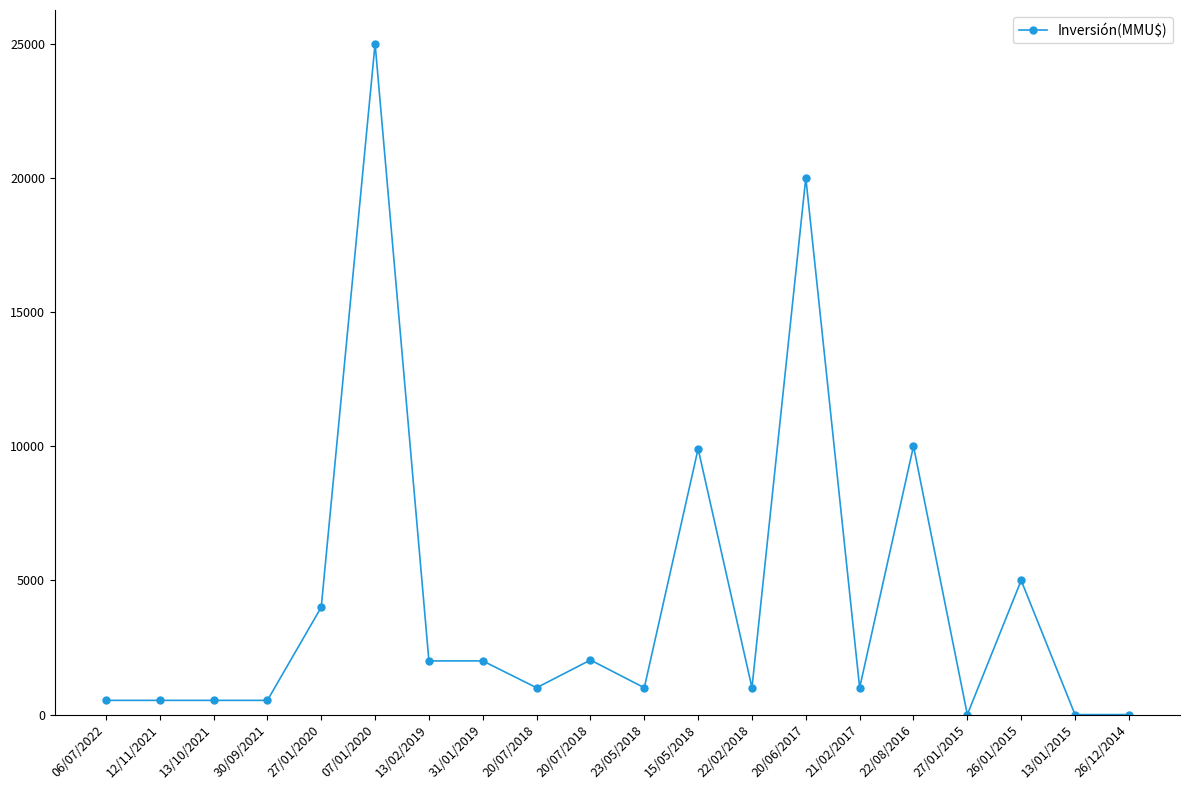

How many lines are shown in the chart?

1